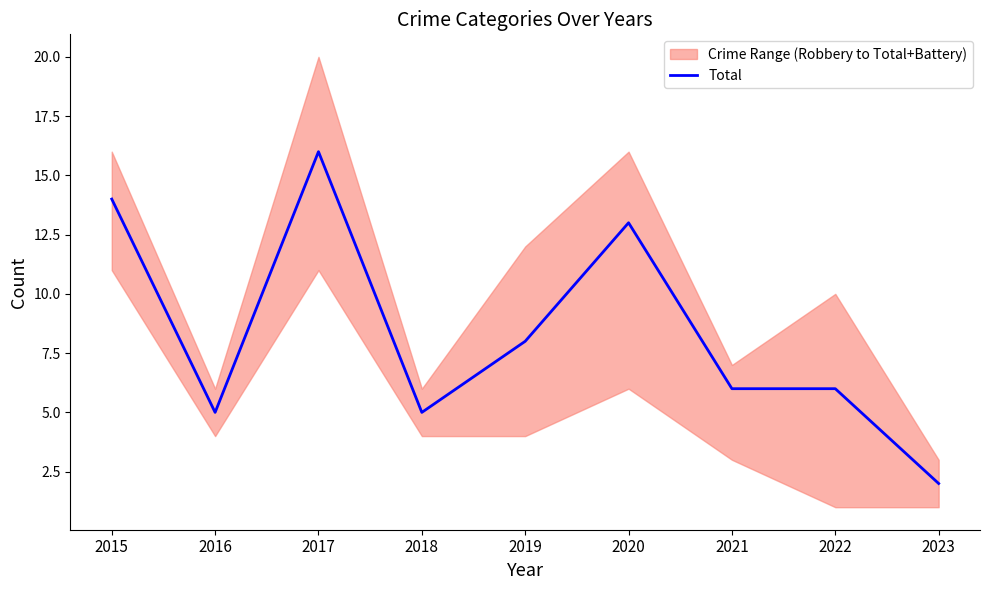

Where does the data first go above 6?

2015